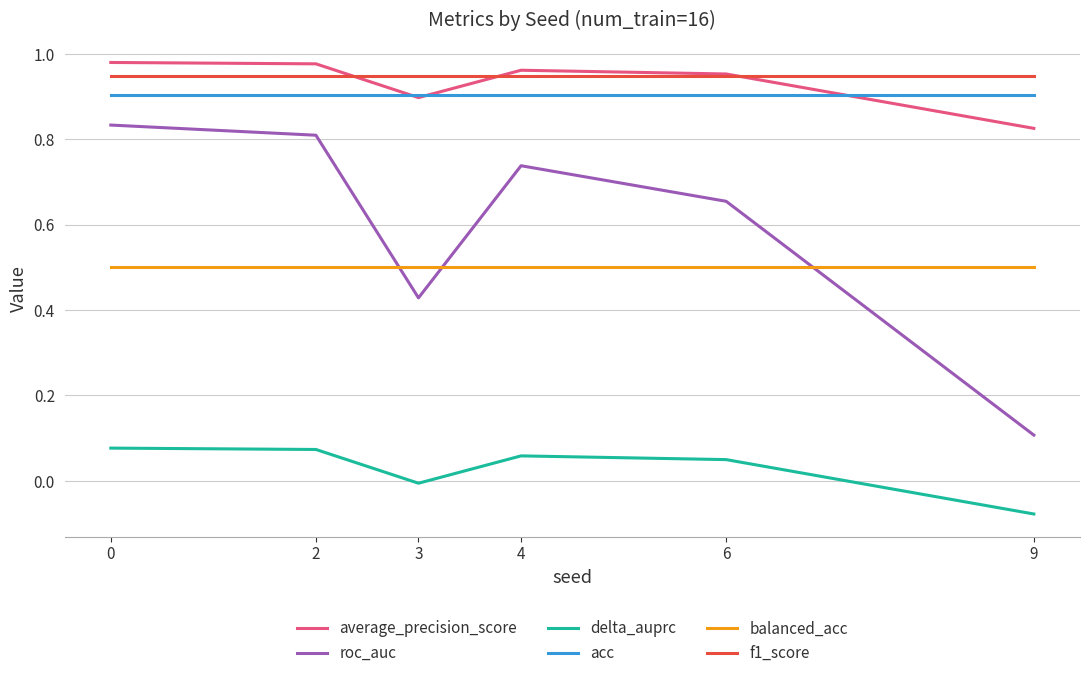

True or false: roc_auc and balanced_acc intersect in this chart.

True